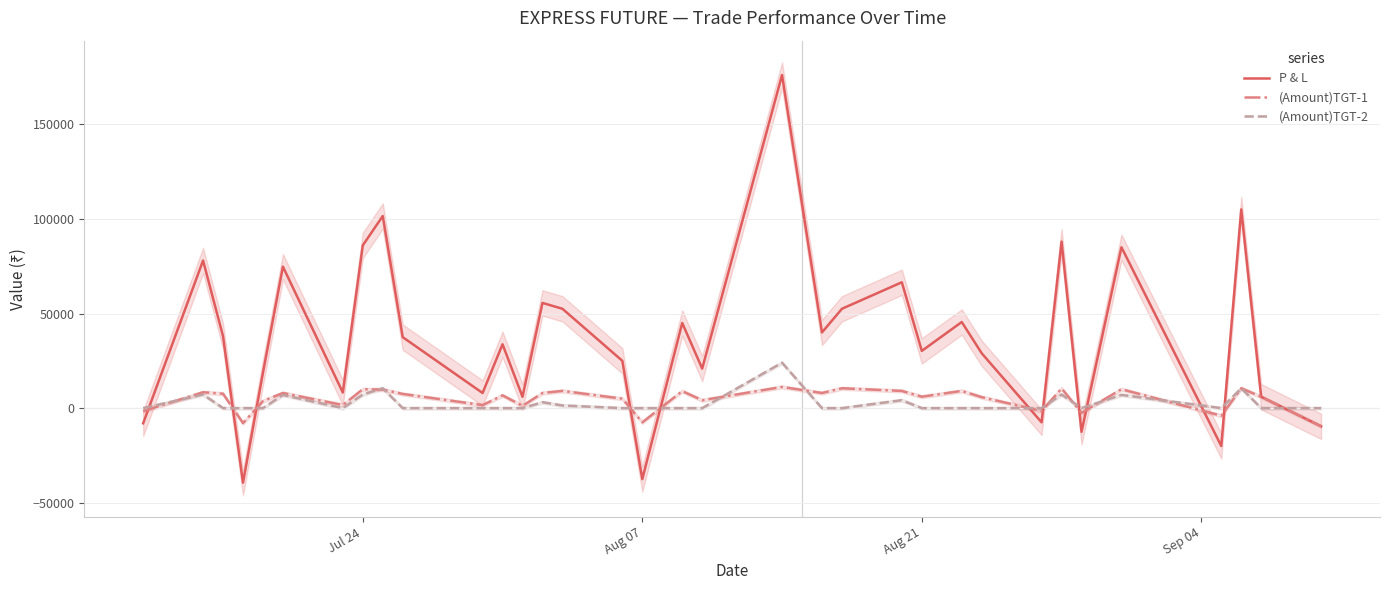

Which series has the widest spread of values?

P & L